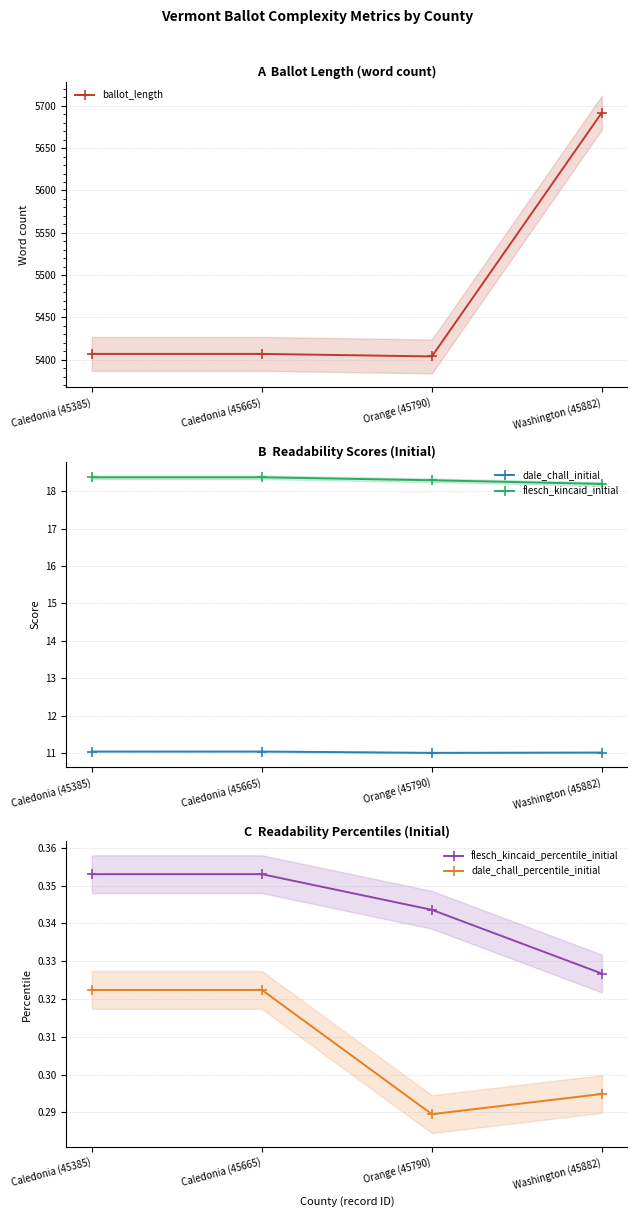

True or false: flesch_kincaid_percentile_initial and dale_chall_percentile_initial cross at least once.

False